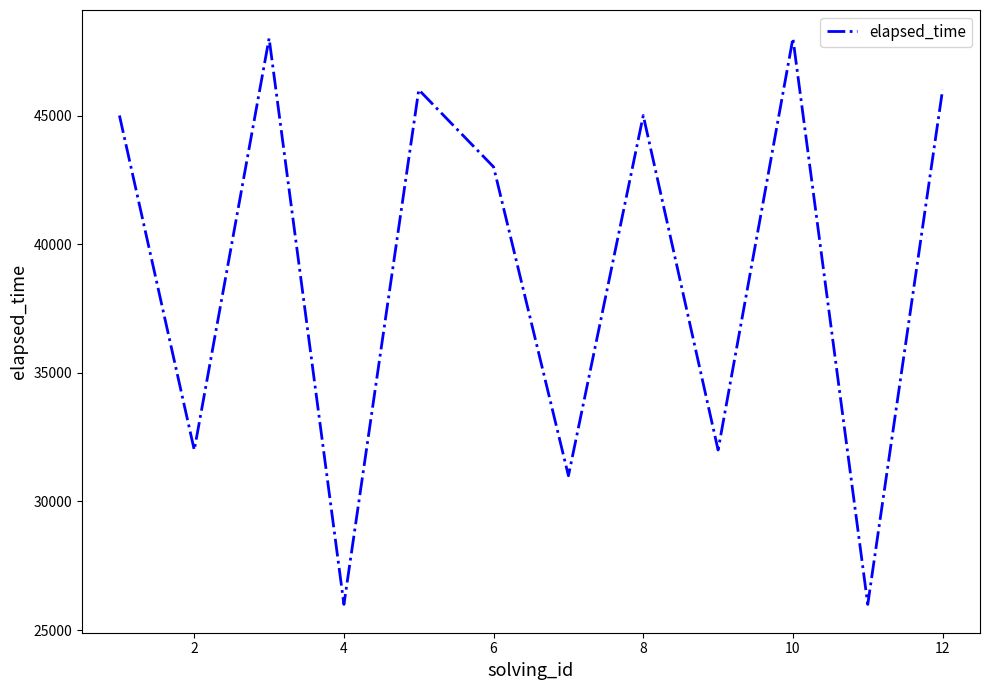

What is the difference between the maximum and minimum values?

22000